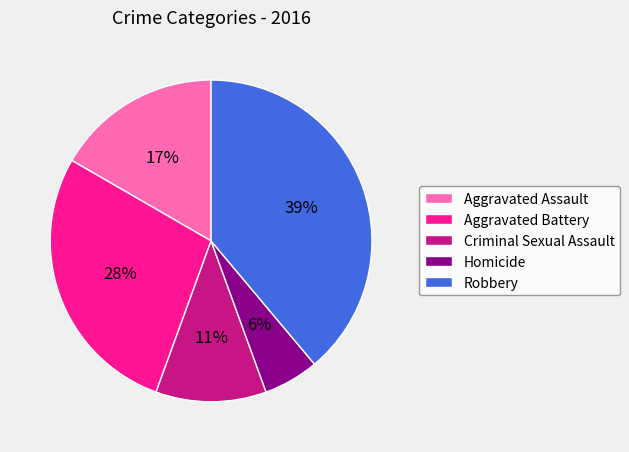

How many segments does this pie chart have?

5